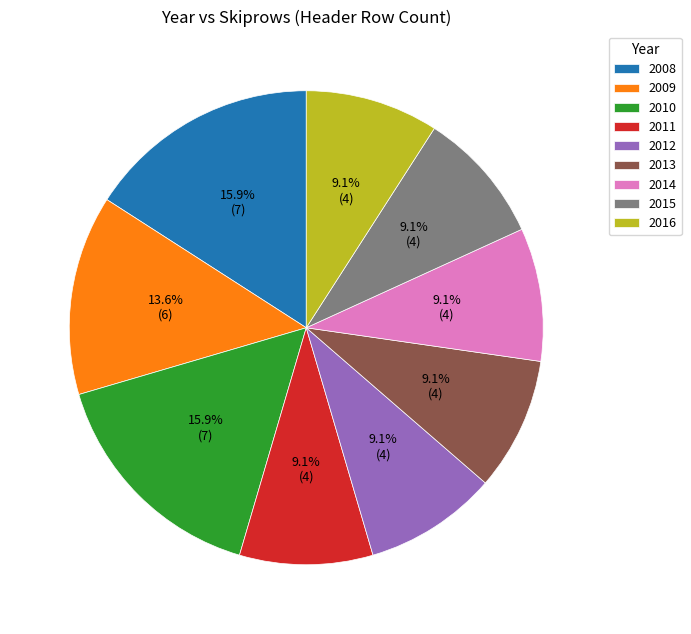

To the nearest percent, what is the difference between the 2013 and 2008 slice percentages?

7%